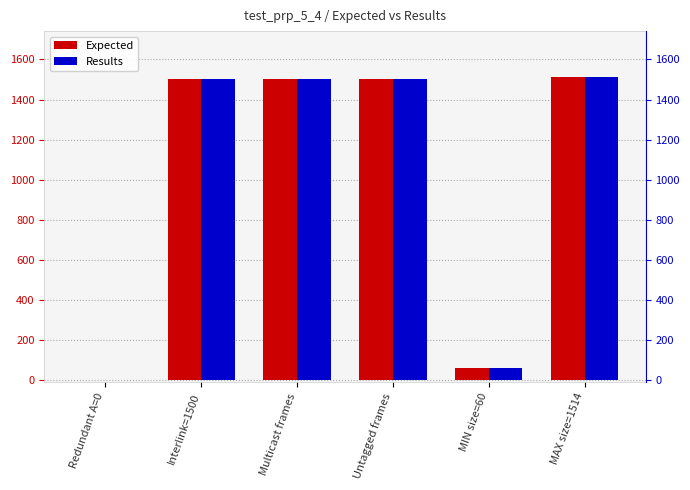

Which category has the lowest value in the Results series?

Redundant A=0